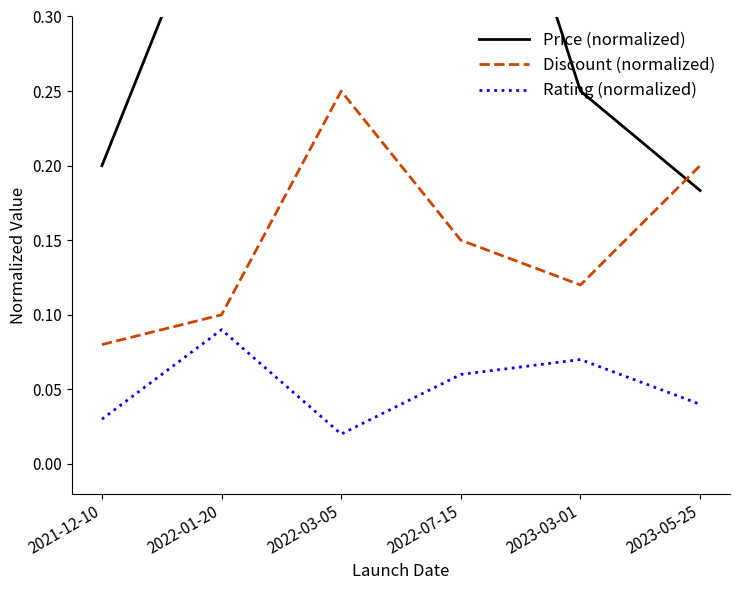

At which category is the sum across all series the highest?

2022-03-05